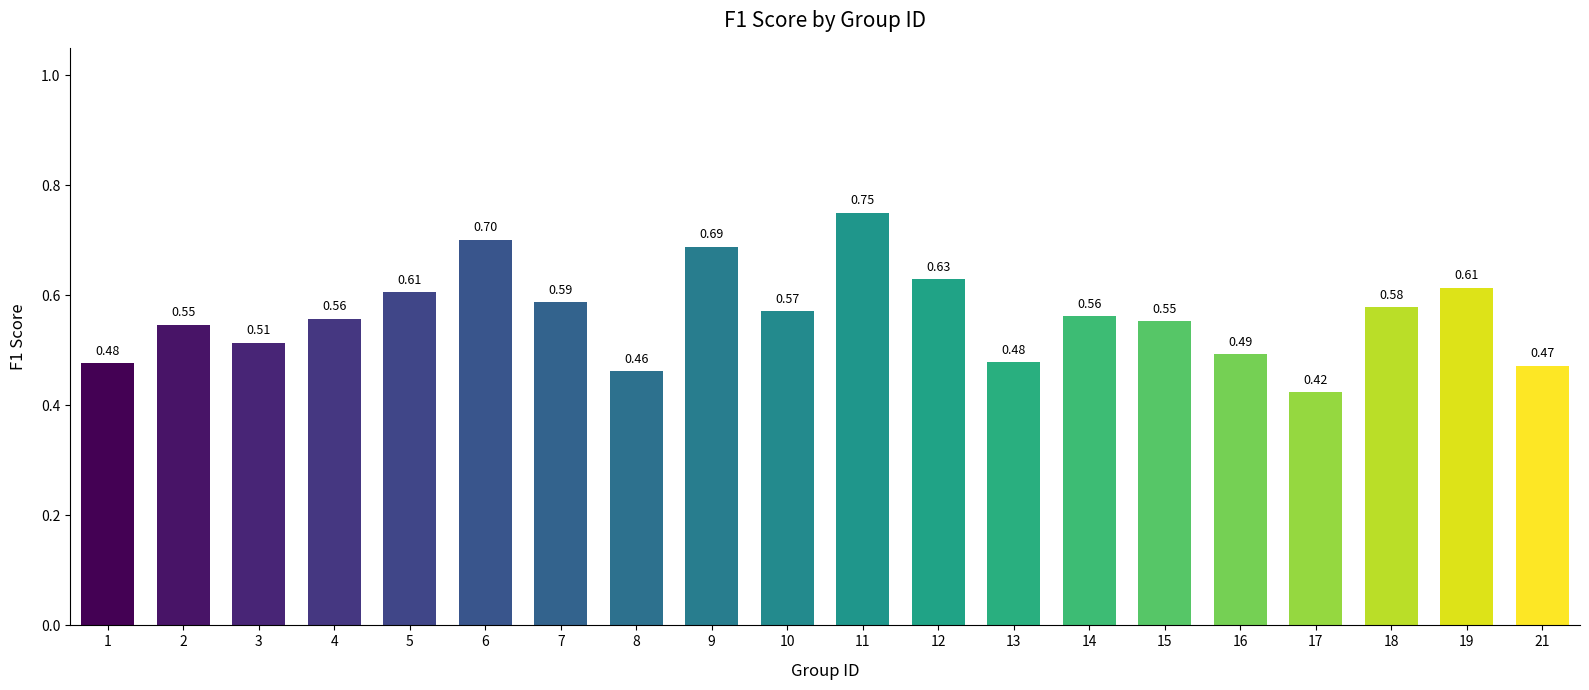

What is the sum of all values?

11.3